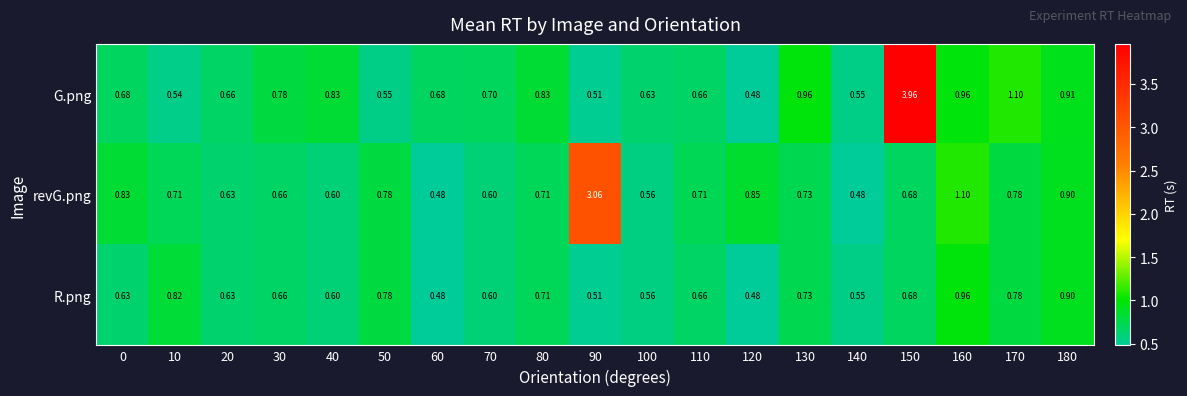

Which series has the widest spread of values?

G.png